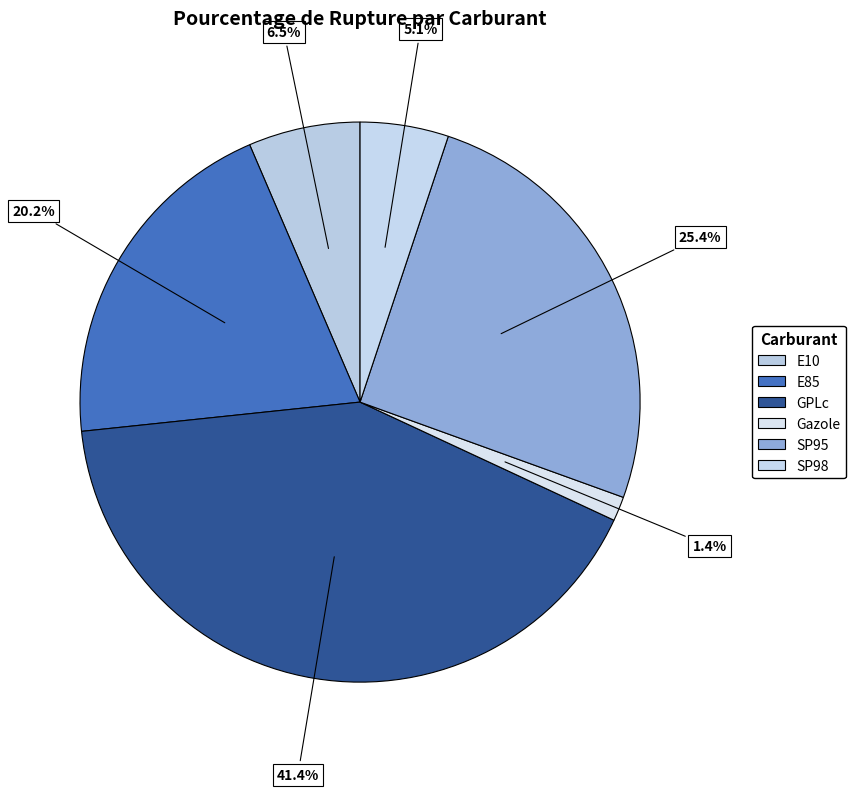

What is the smallest slice in the pie chart?

Gazole